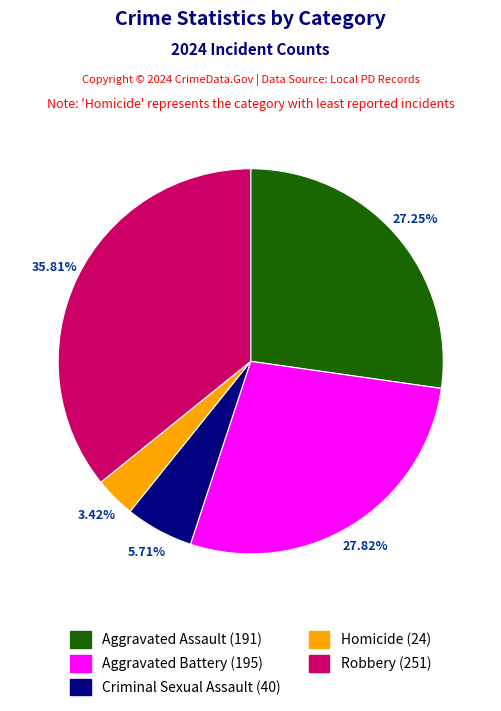

Is there a majority slice in this chart?

No